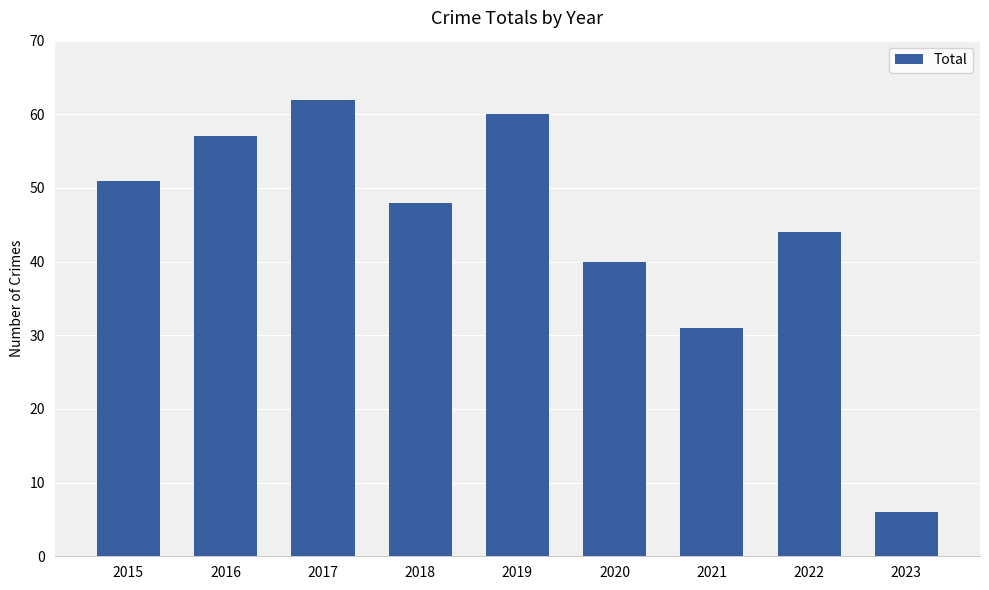

What is the ratio of the value at 2021 to the value at 2017?

0.5